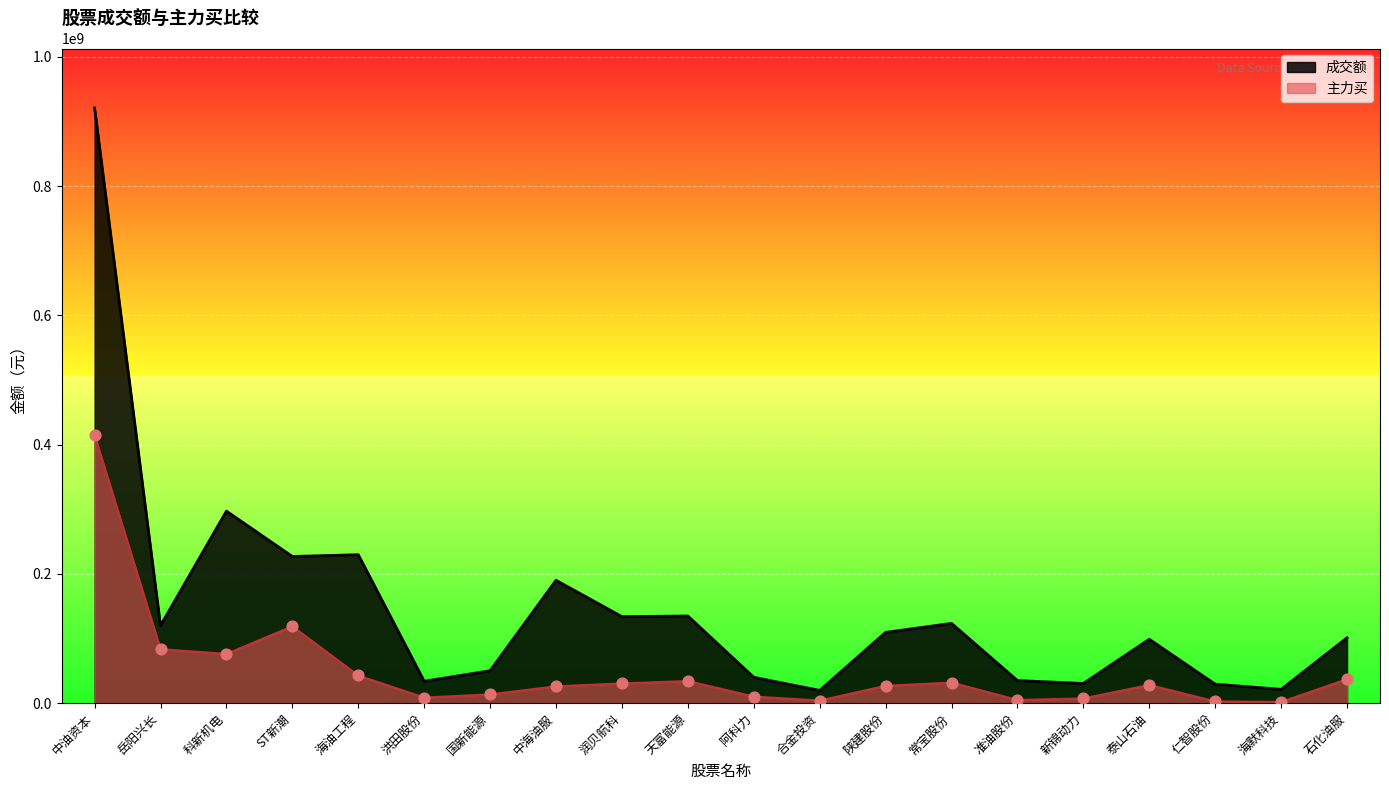

What are all the series names shown in the legend?

成交额, 主力买